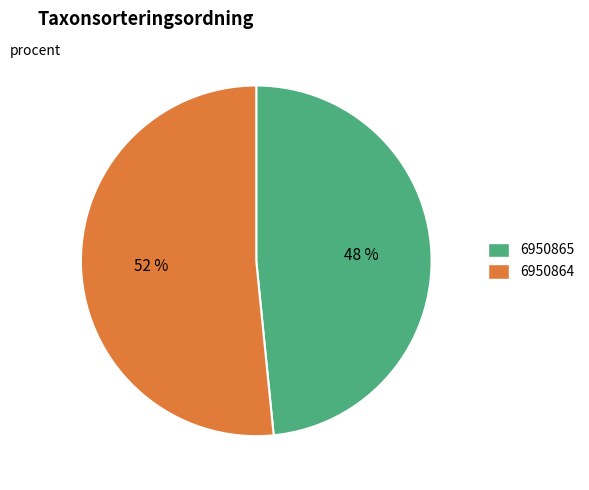

The 6950865 slice represents 48% of the pie. True or false?

True